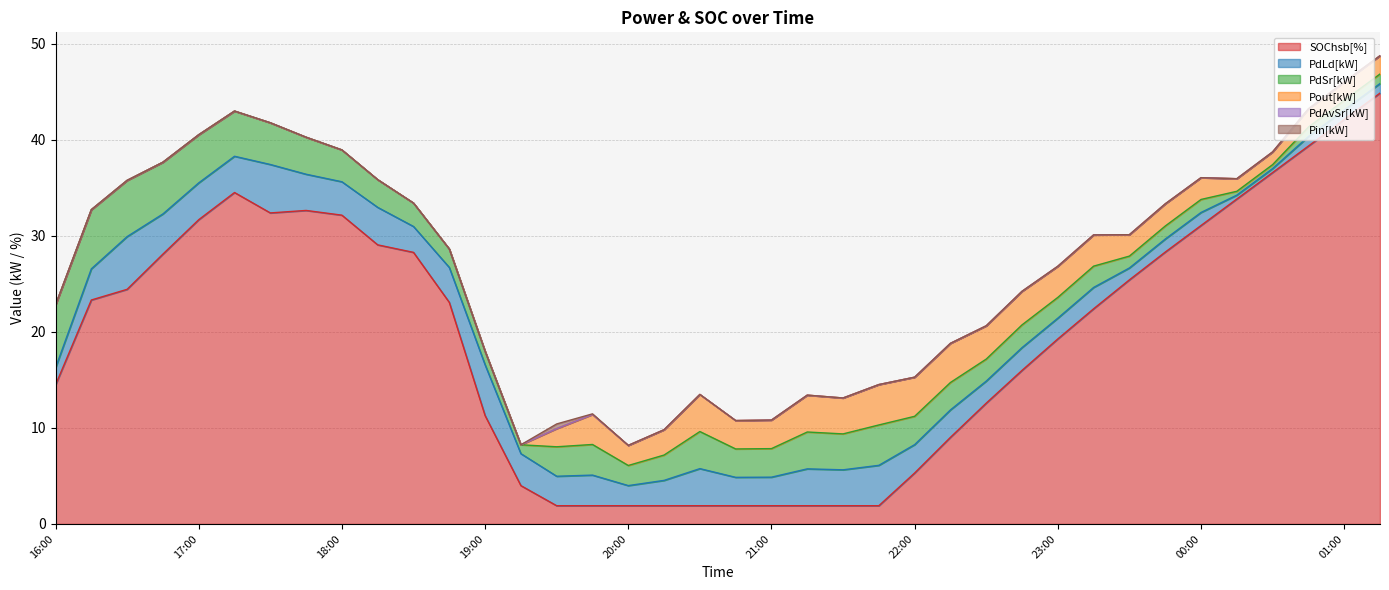

Is it true that PdLd[kW] equals 0.6 at 00:15?

False